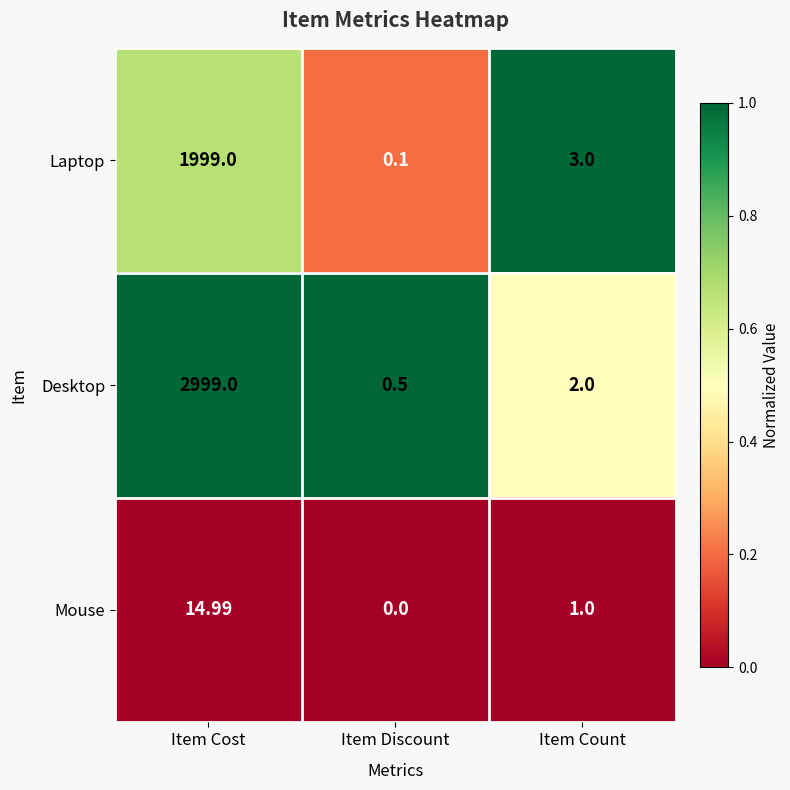

What is the greatest value displayed?

2999.0